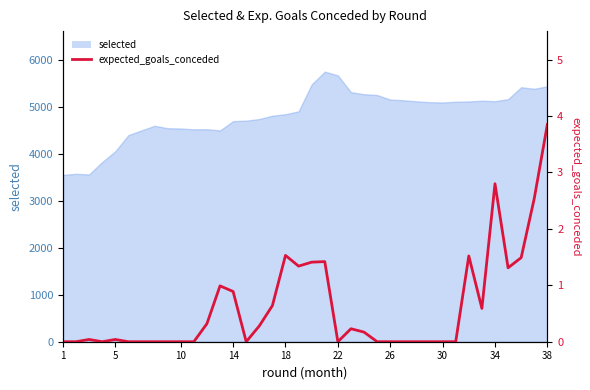

What is the difference between the second highest and second lowest values?

2.8